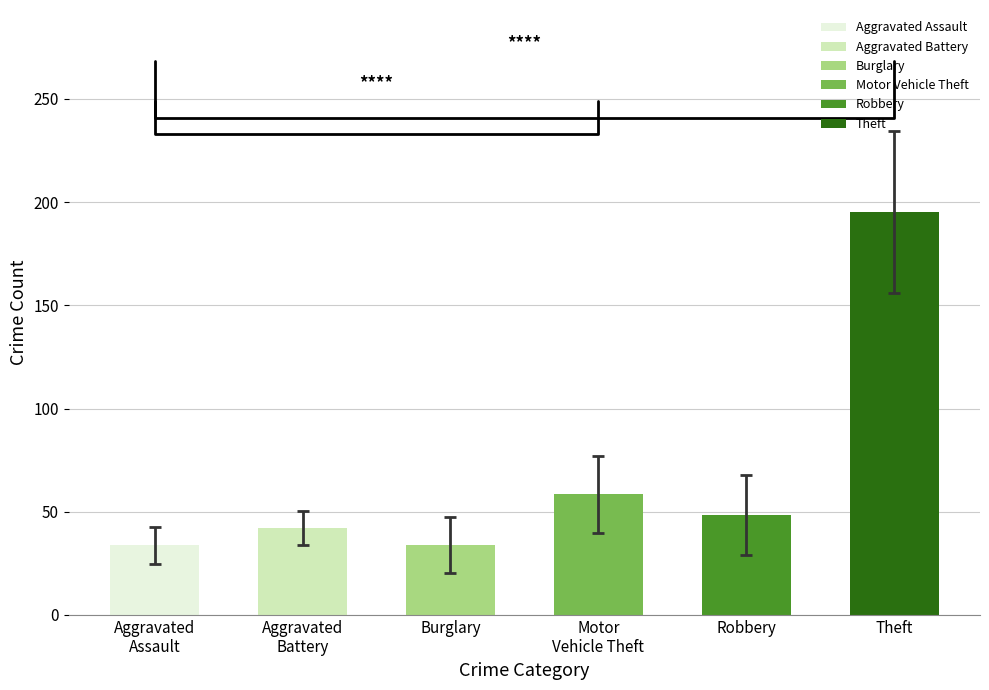

Which category has the highest value across all series?

Theft